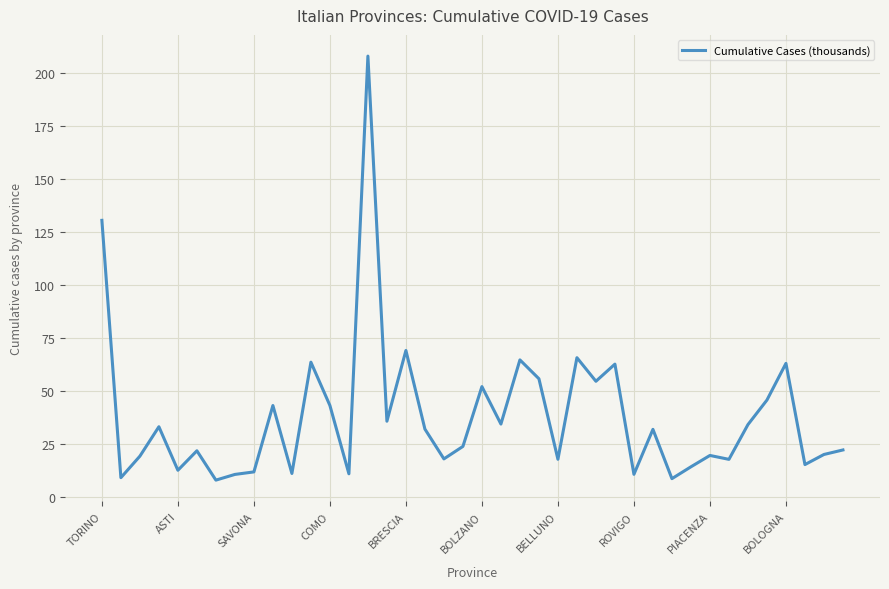

What is the smallest value displayed?

8.1